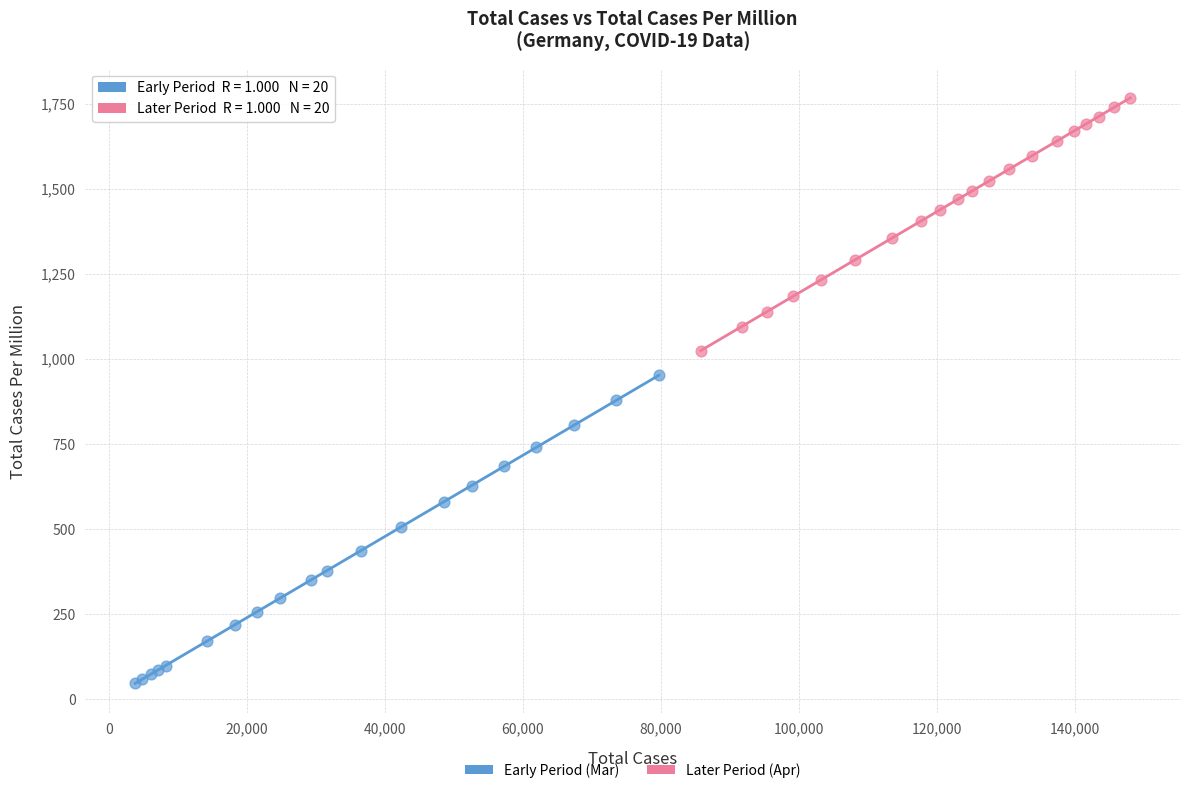

Which series has the widest spread of Y values?

Early Period (Mar)